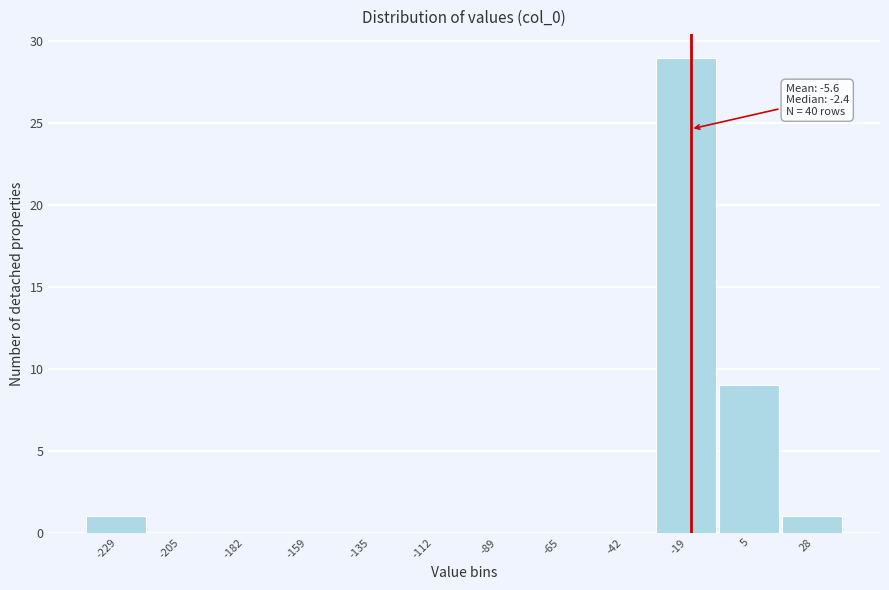

Reading left to right, transcribe all the data shown in this chart.

-229=1	-205=0	-182=0	-159=0	-135=0	-112=0	-89=0	-65=0	-42=0	-19=29	5=9	28=1